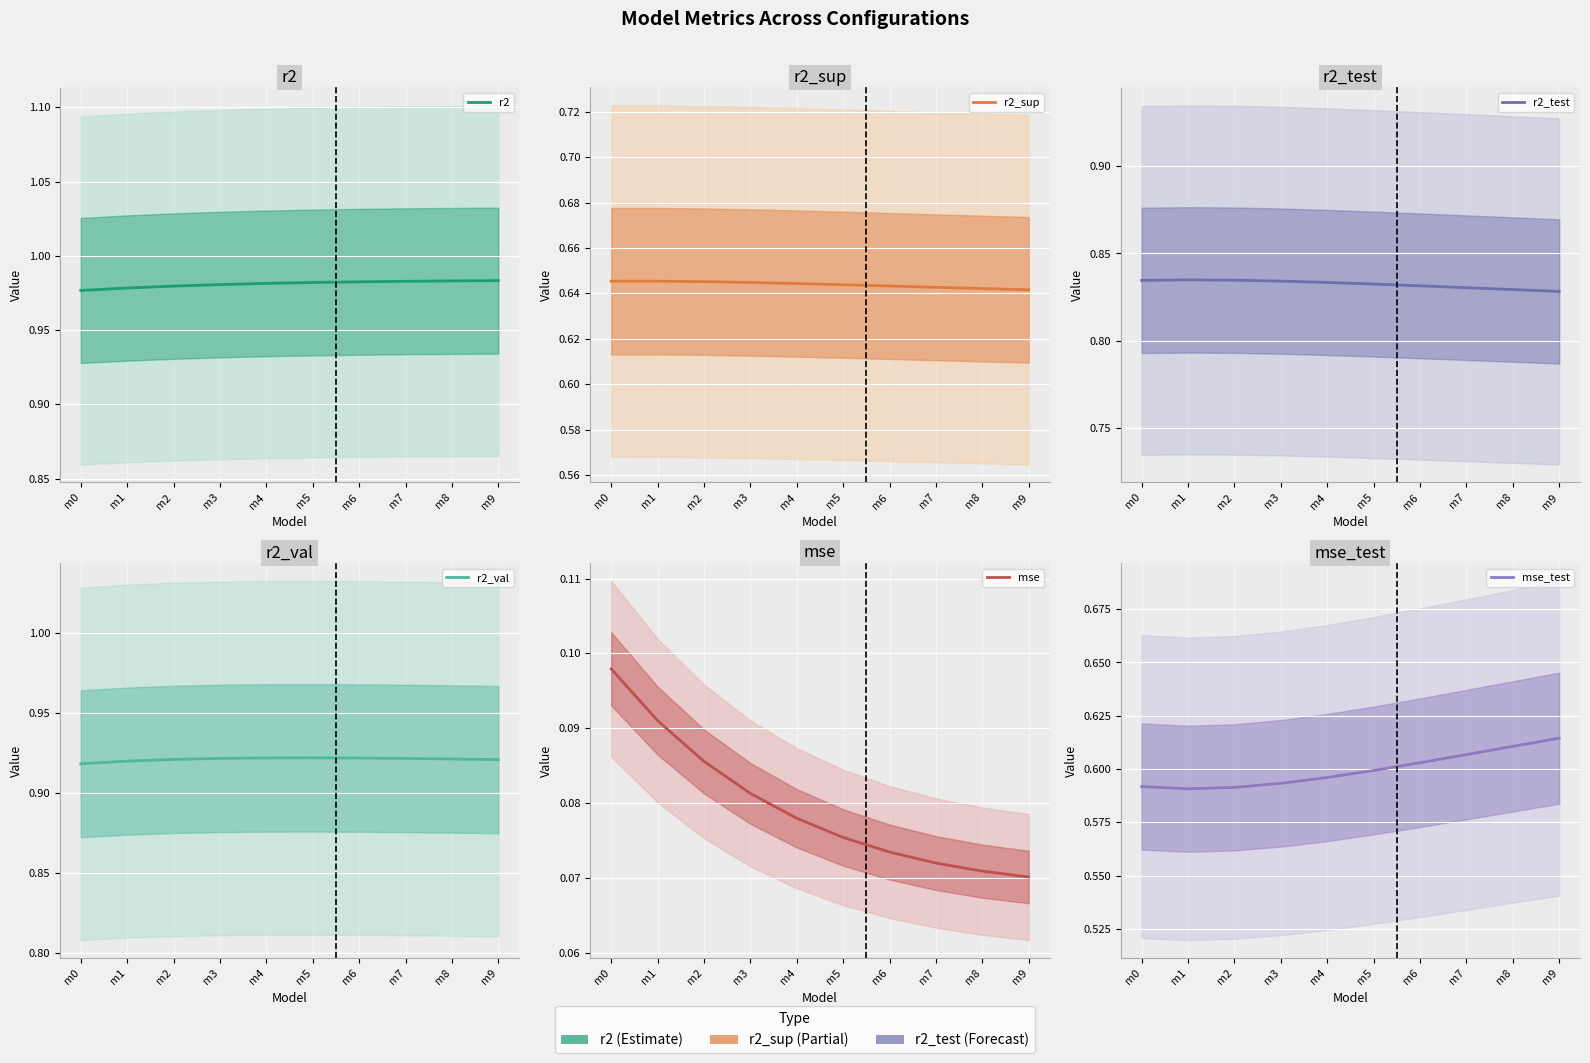

Reading left to right, list all the values displayed in this chart.

r2: m0=1.0	m1=1.0	m2=1.0	m3=1.0	m4=1.0	m5=1.0	m6=1.0	m7=1.0	m8=1.0	m9=1.0
r2_sup: m0=0.6	m1=0.6	m2=0.6	m3=0.6	m4=0.6	m5=0.6	m6=0.6	m7=0.6	m8=0.6	m9=0.6
r2_test: m0=0.8	m1=0.8	m2=0.8	m3=0.8	m4=0.8	m5=0.8	m6=0.8	m7=0.8	m8=0.8	m9=0.8
r2_val: m0=0.9	m1=0.9	m2=0.9	m3=0.9	m4=0.9	m5=0.9	m6=0.9	m7=0.9	m8=0.9	m9=0.9
mse: m0=0.1	m1=0.1	m2=0.1	m3=0.1	m4=0.1	m5=0.1	m6=0.1	m7=0.1	m8=0.1	m9=0.1
mse_test: m0=0.6	m1=0.6	m2=0.6	m3=0.6	m4=0.6	m5=0.6	m6=0.6	m7=0.6	m8=0.6	m9=0.6